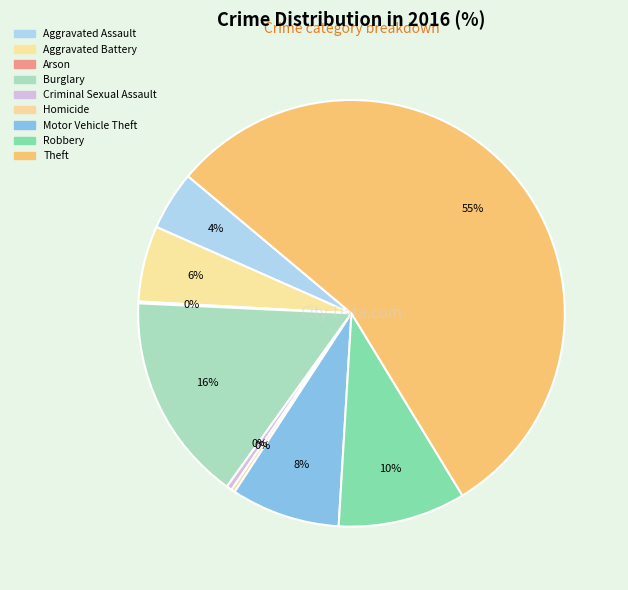

Count the number of slices in the pie.

9